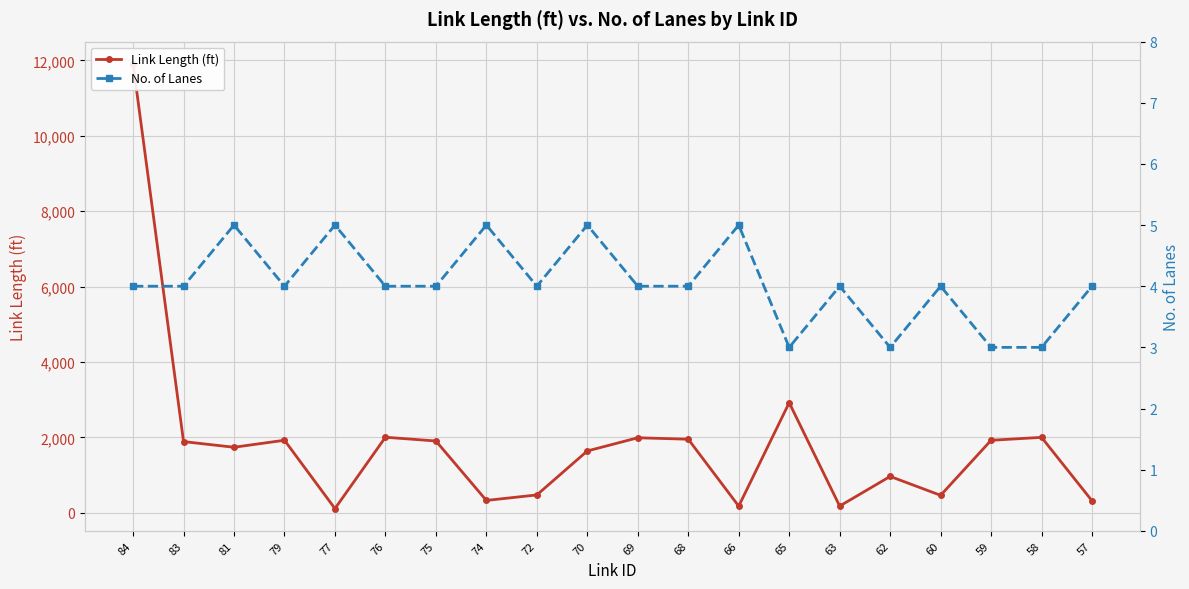

Does the chart display data point markers on the line(s)?

Yes